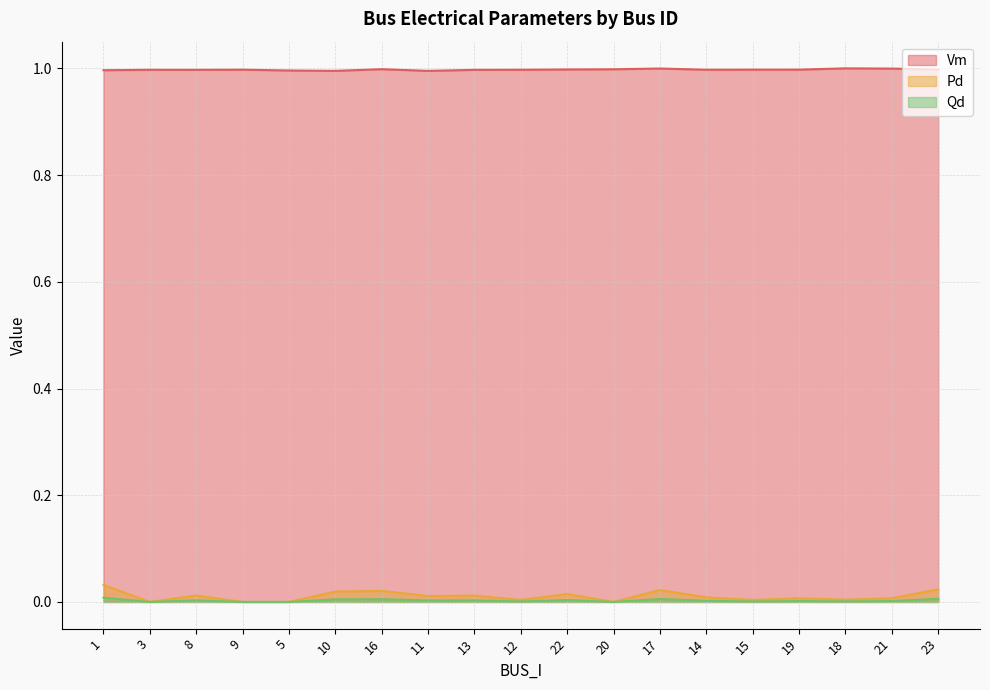

True or false: Qd and Pd cross at least once.

False